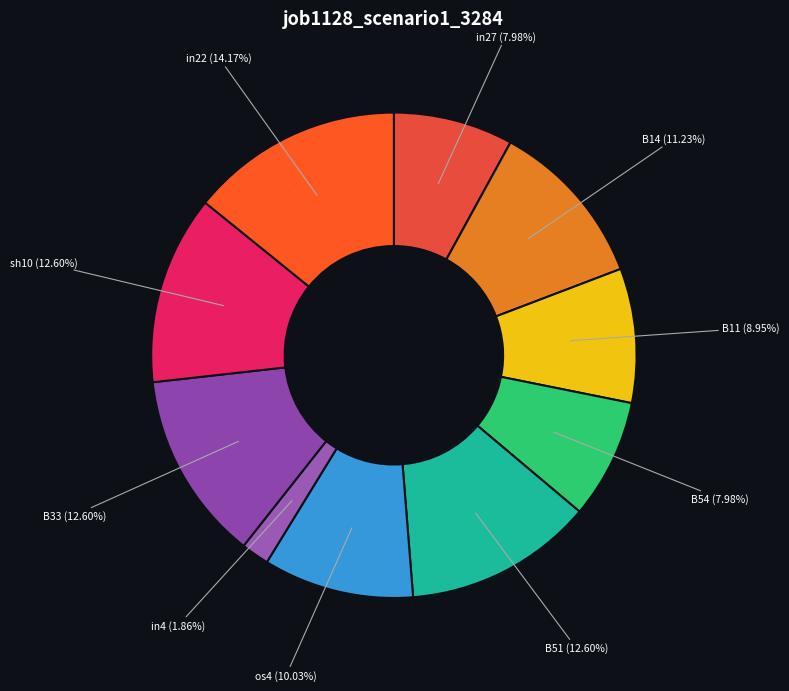

What is the largest slice in the pie chart?

in22